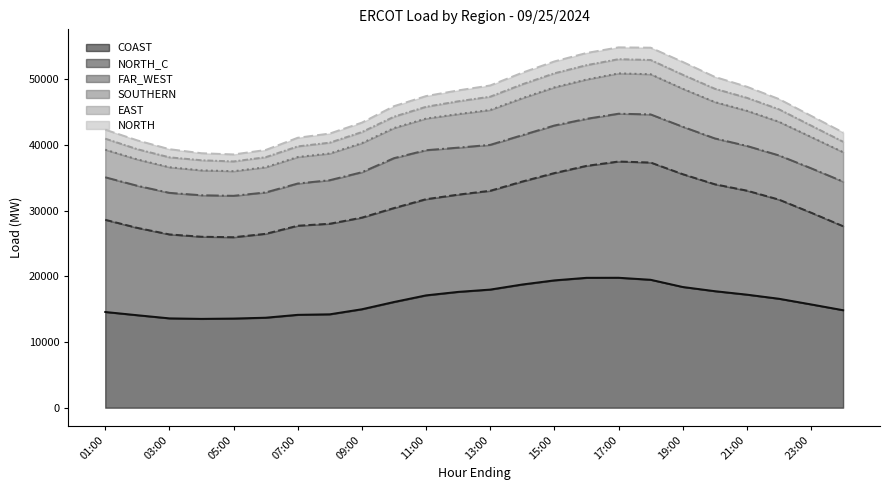

True or false: NORTH_C has more than 2 interior local peaks.

False